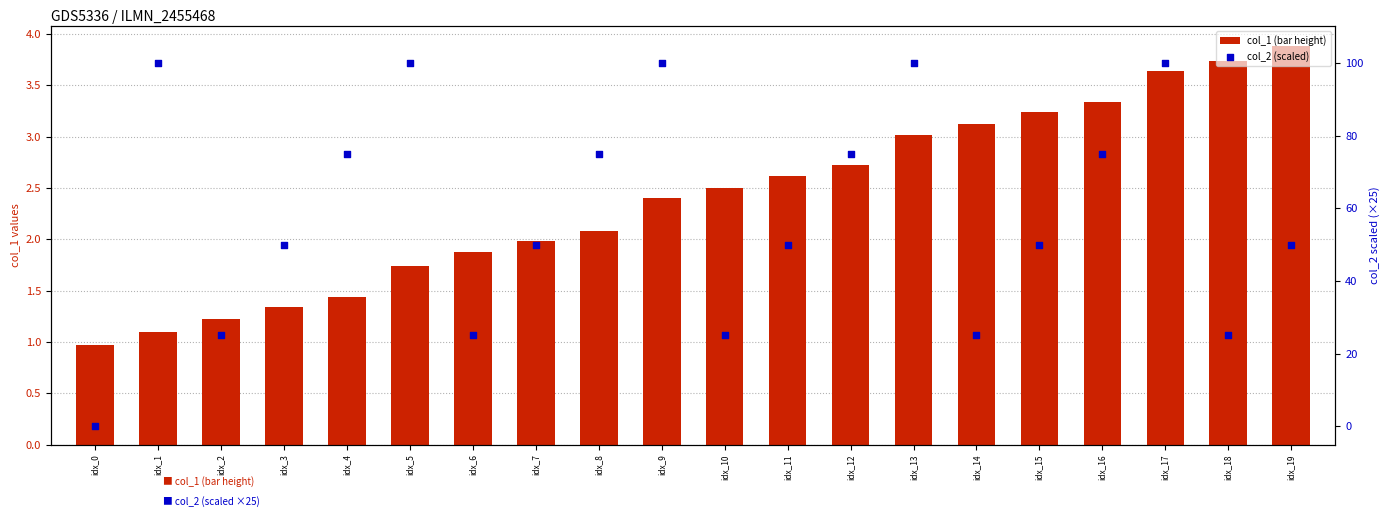

Which series has the largest Y range (max minus min)?

col_2 (scaled)